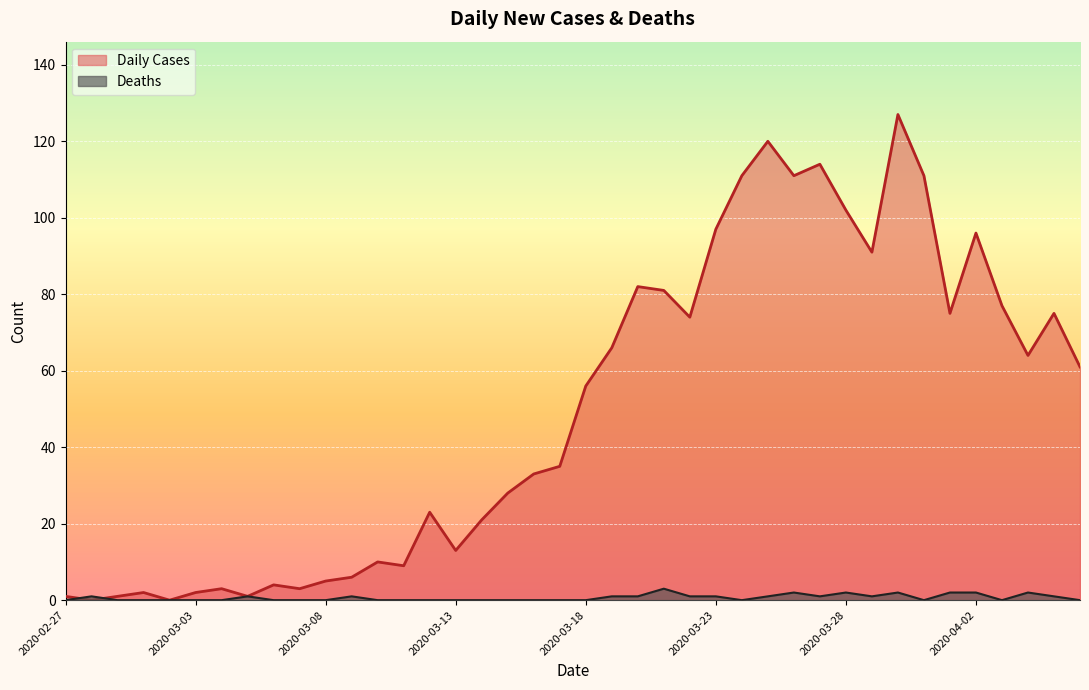

What are all the series names shown in the legend?

Daily Cases, Deaths